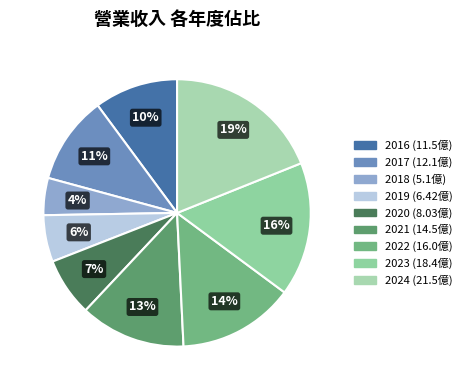

The 2024 slice represents 19% of the pie. True or false?

True